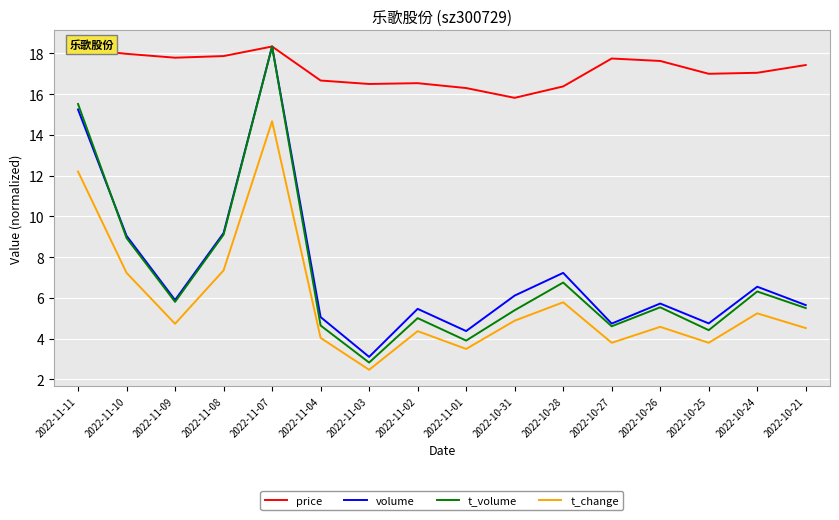

What is the difference between the t_change values at 2022-10-28 and 2022-10-21?

1.3